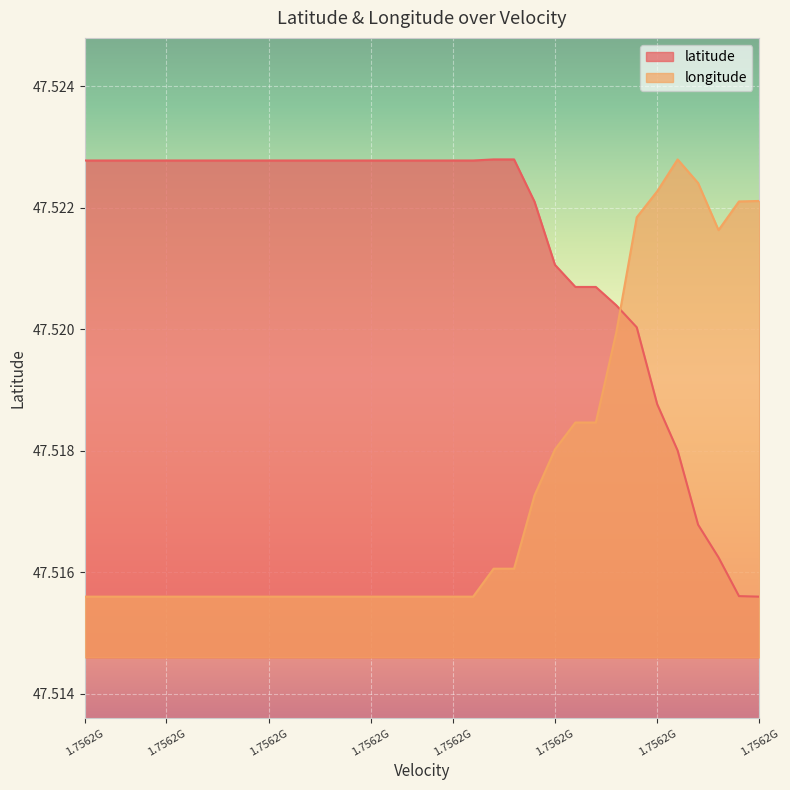

Rank the categories by longitude value from highest to lowest.

29, 30, 28, 33, 32, 27, 31, 26, 24, 25, 23, 22, 20, 21, 1.7562G, 1.7562G, 1.7562G, 1.7562G, 1.7562G, 1.7562G, 1.7562G, 1.7562G, 8, 9, 10, 11, 12, 13, 14, 15, 16, 17, 18, 19